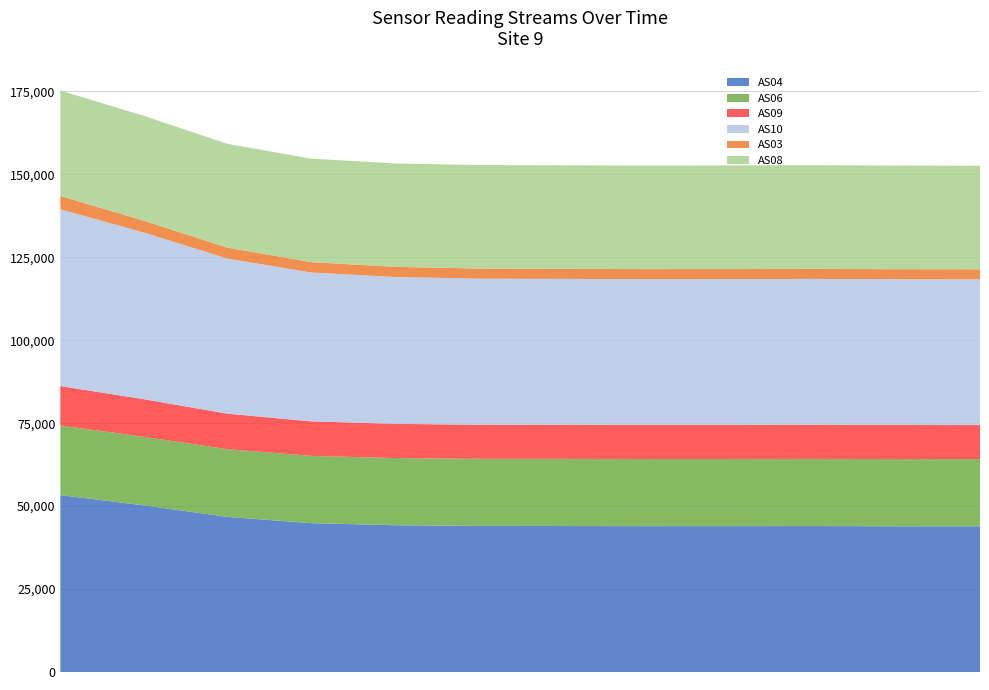

Reading right to left, list all the values displayed in this chart.

AS04: 43909	43920	43978	43952	43945	43988	44029	44235	44859	46745	50215	53305
AS06: 20252	20258	20250	20251	20248	20249	20234	20237	20278	20396	20660	20989
AS09: 10255	10263	10278	10266	10258	10268	10265	10311	10407	10706	11336	11882
AS10: 43920	43926	43959	43935	43943	43964	44017	44262	44859	46746	50215	53290
AS03: 3029	3030	3033	3031	3031	3035	3041	3063	3125	3286	3593	3983
AS08: 31208	31235	31251	31227	31205	31208	31188	31169	31185	31277	31590	31789